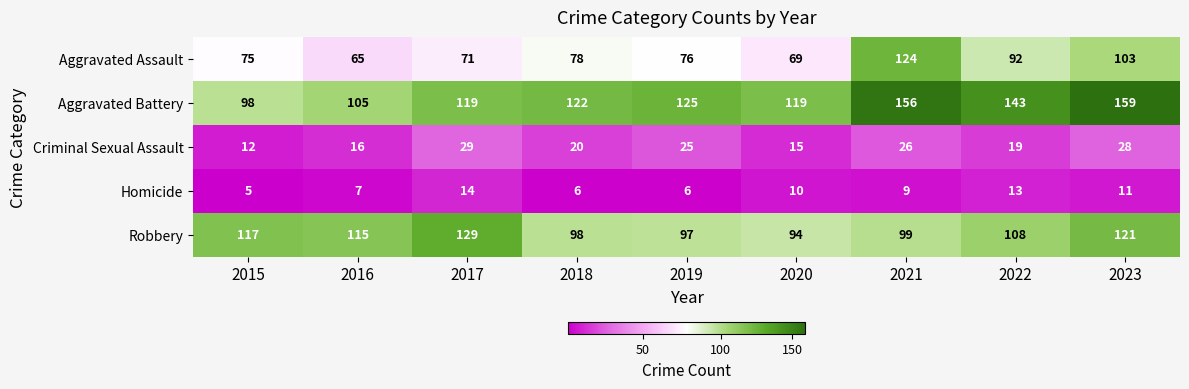

At 2016, list the series in order from largest to smallest.

Robbery, Aggravated Battery, Aggravated Assault, Criminal Sexual Assault, Homicide